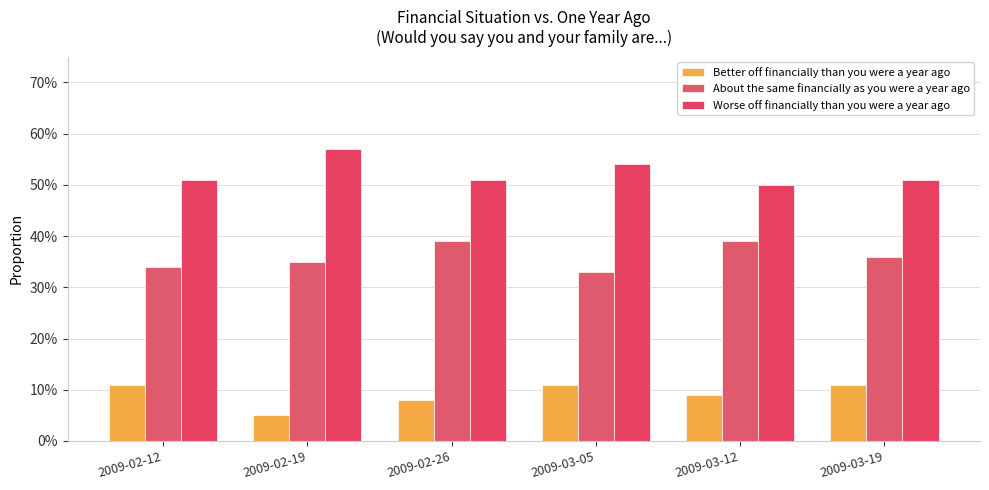

Which category has the lowest value across all series?

2009-02-19